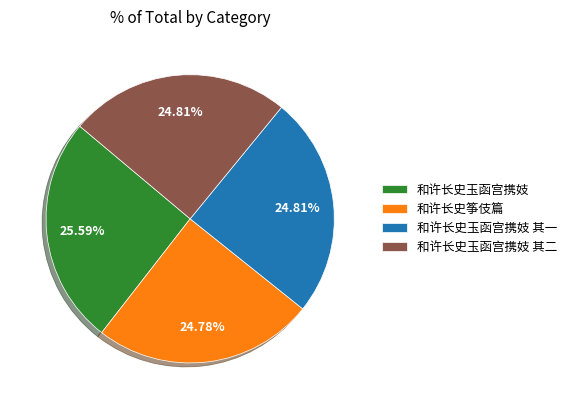

To the nearest percent, what is the difference between the largest and smallest slice percentages?

1%